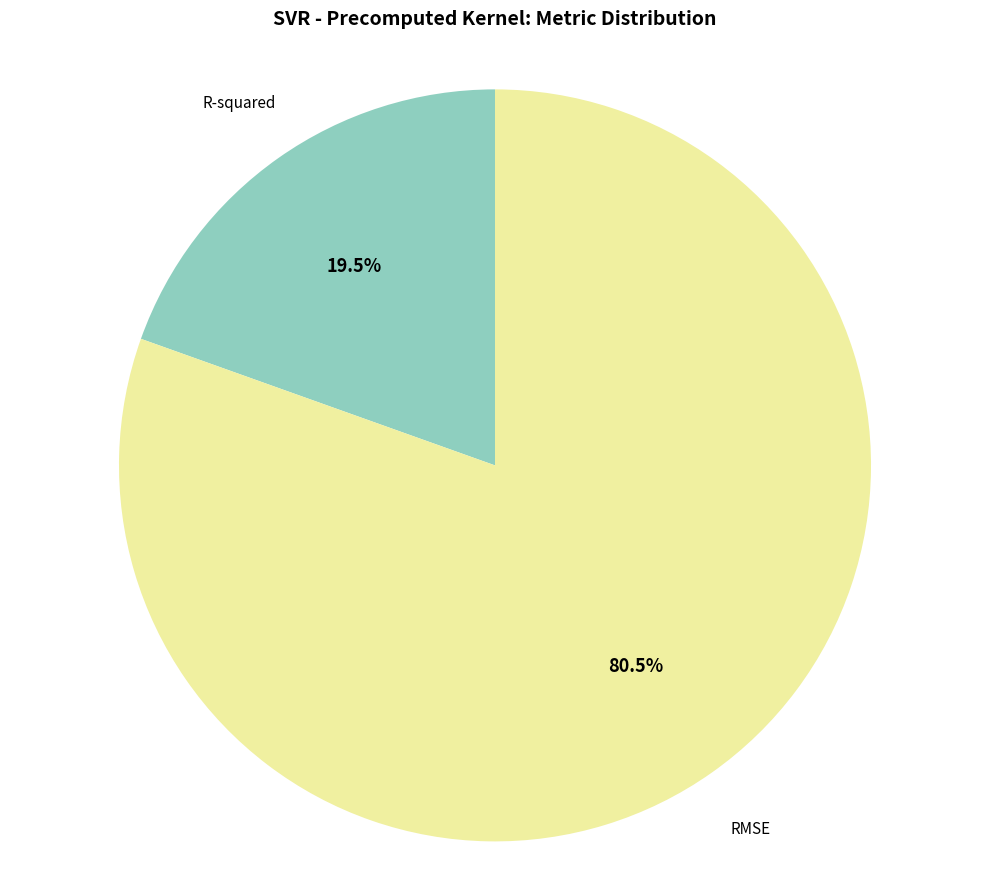

Is there a majority slice in this chart?

Yes